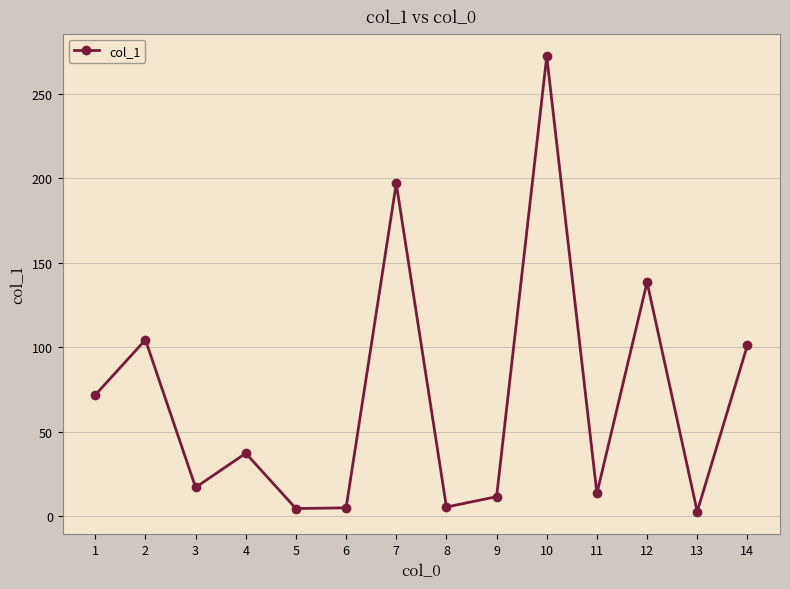

Which has a higher value, 8 or 7?

7